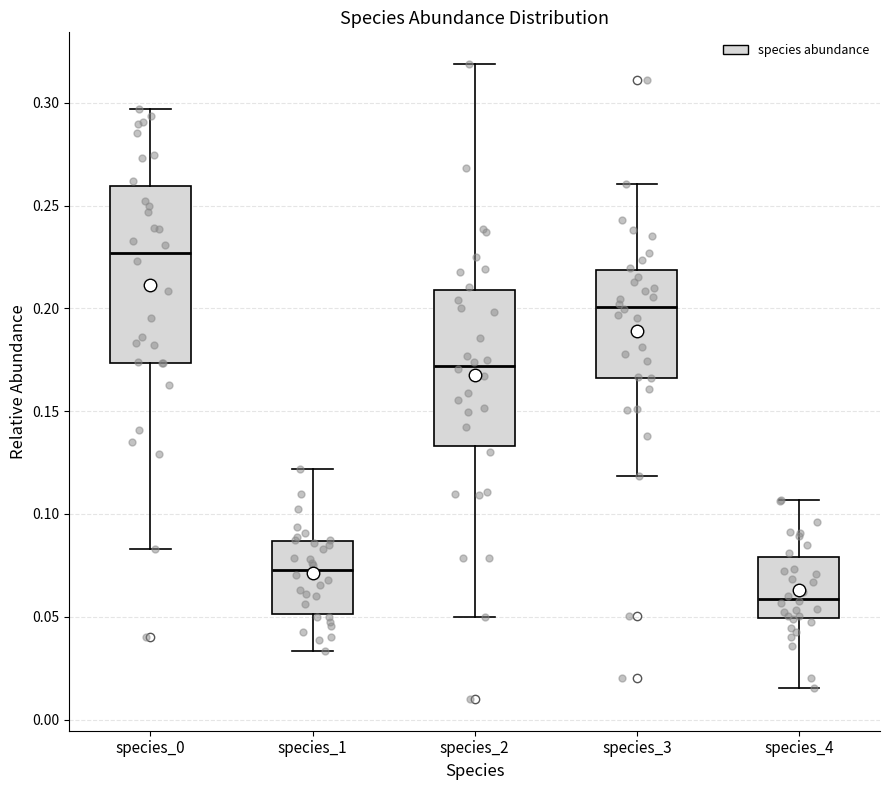

Where is the lower edge of the box for species_4 on the y-axis? The values are not printed on the chart, so give them approximately, as read against the axis.

0.050